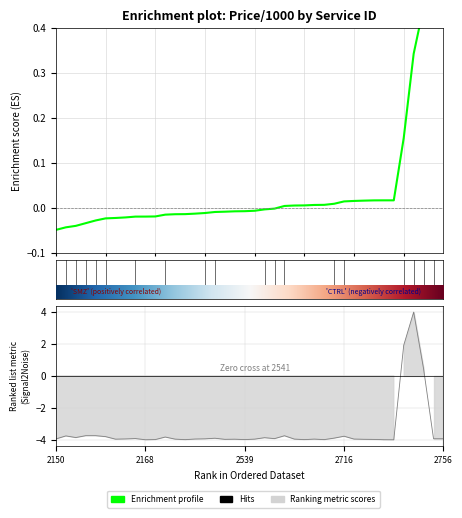

How many values are below zero?

23